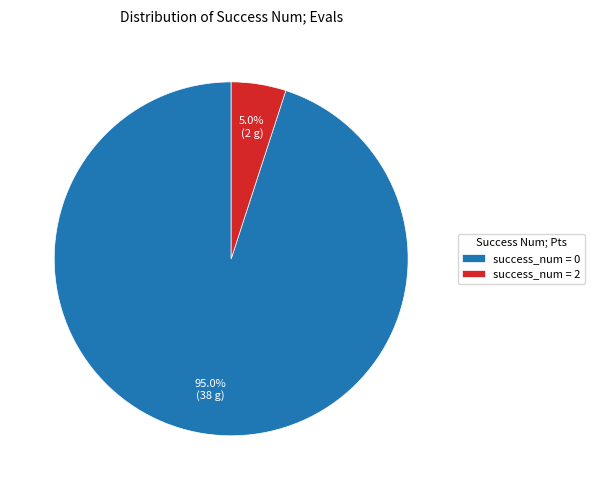

Rank the categories by value from highest to lowest.

success_num = 0, success_num = 2